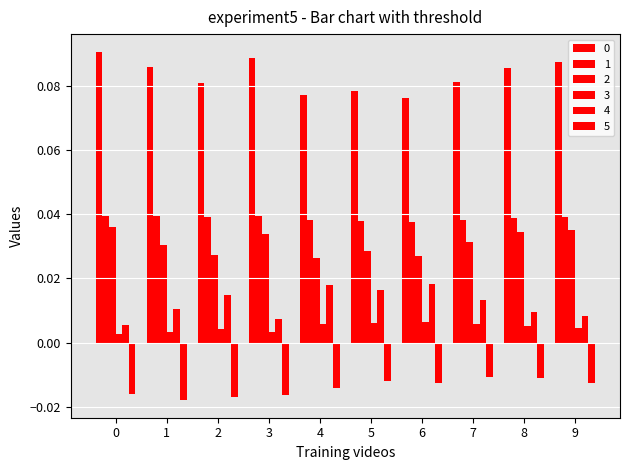

What is the total value across all series at 2?

0.1